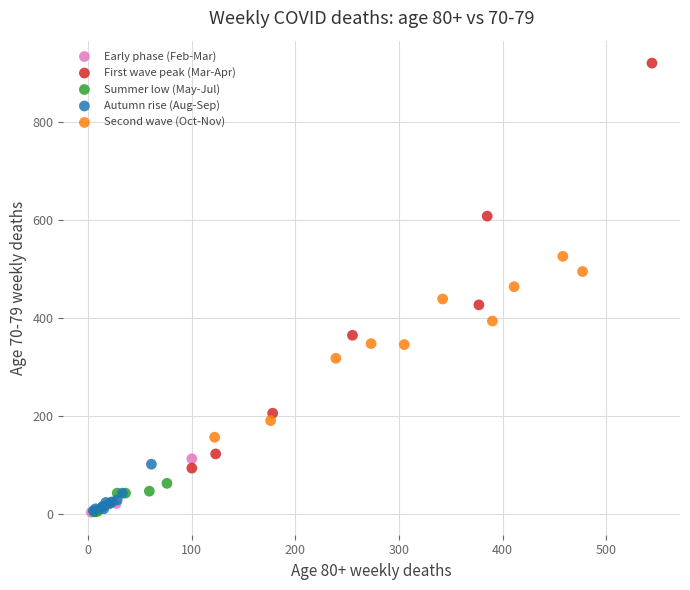

Which series has the largest Y range (max minus min)?

First wave peak (Mar-Apr)